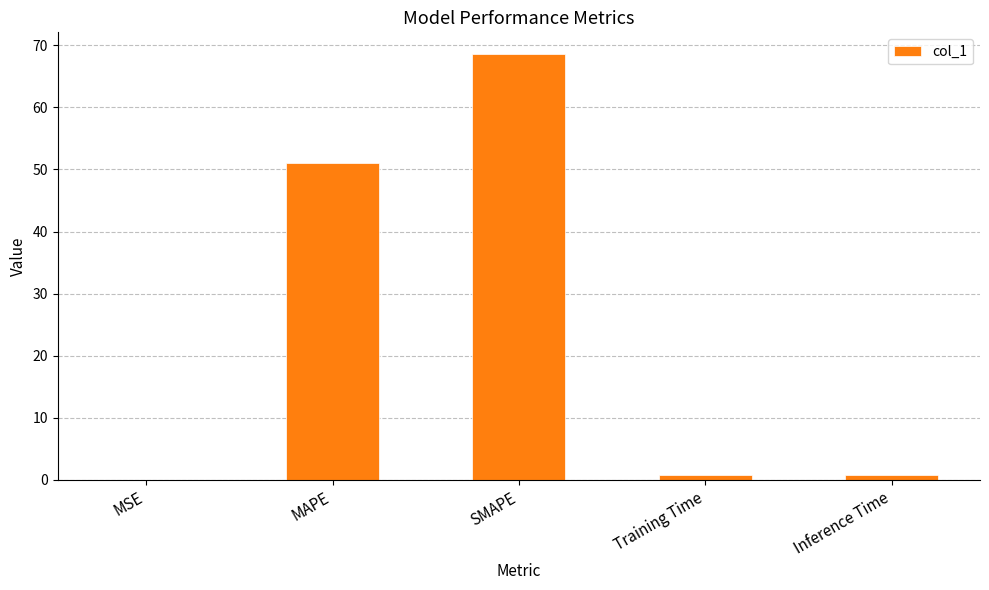

What is the sum of all values?

121.4